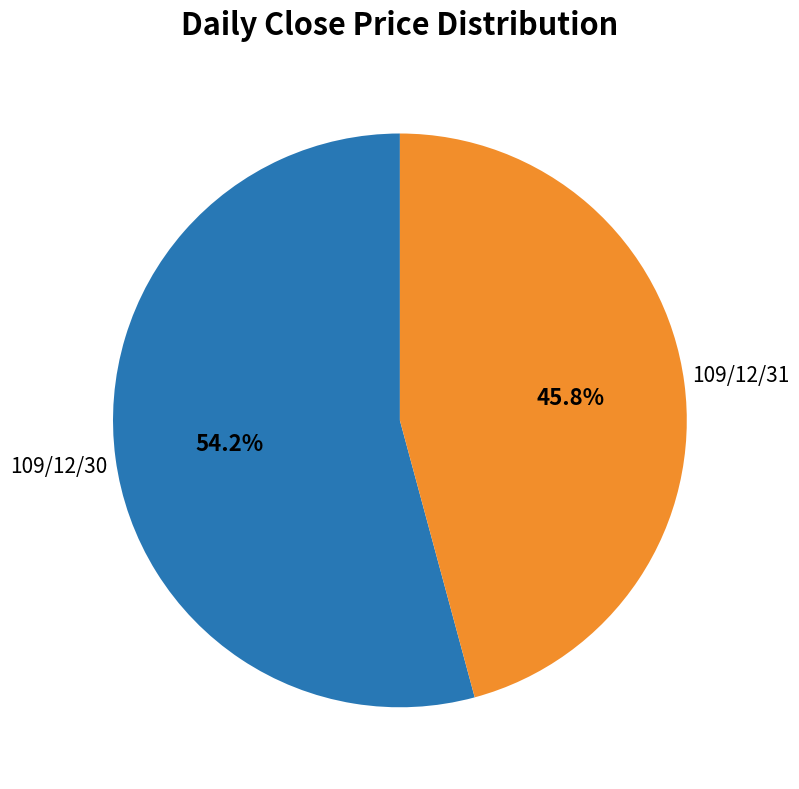

Does any single category account for the majority?

Yes